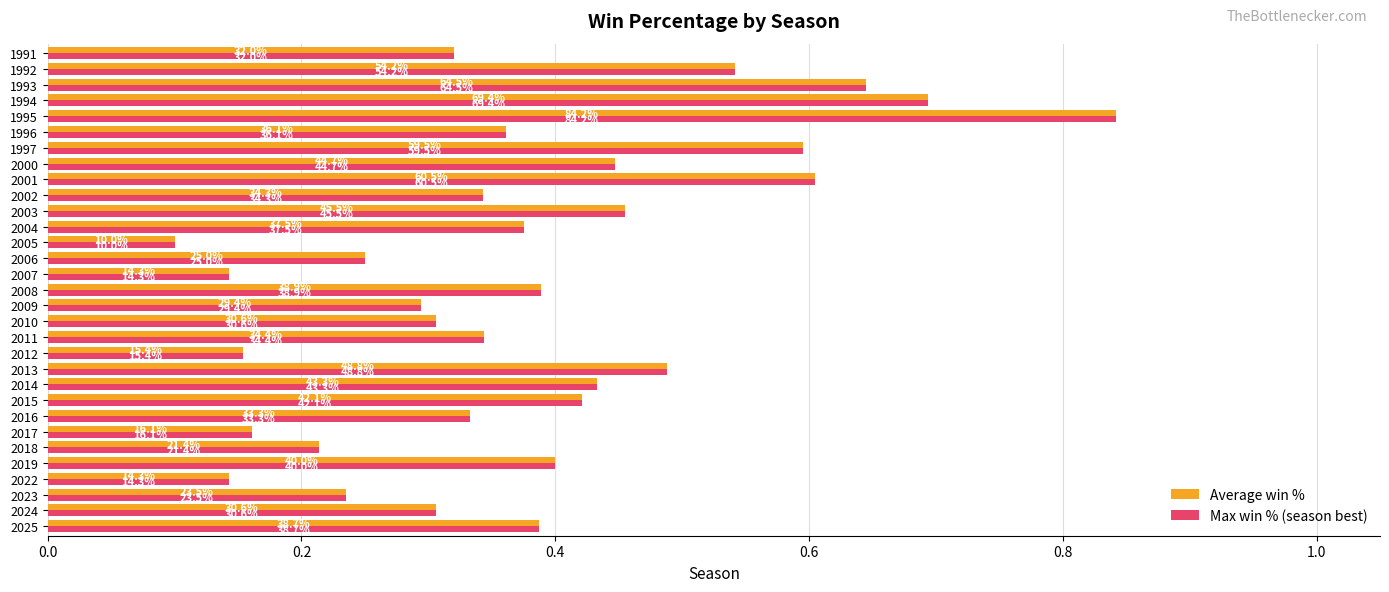

What are all the series names shown in the legend?

Average win %, Max win % (season best)